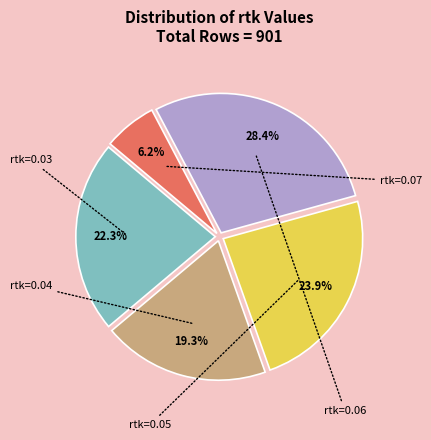

Count the number of slices in the pie.

5